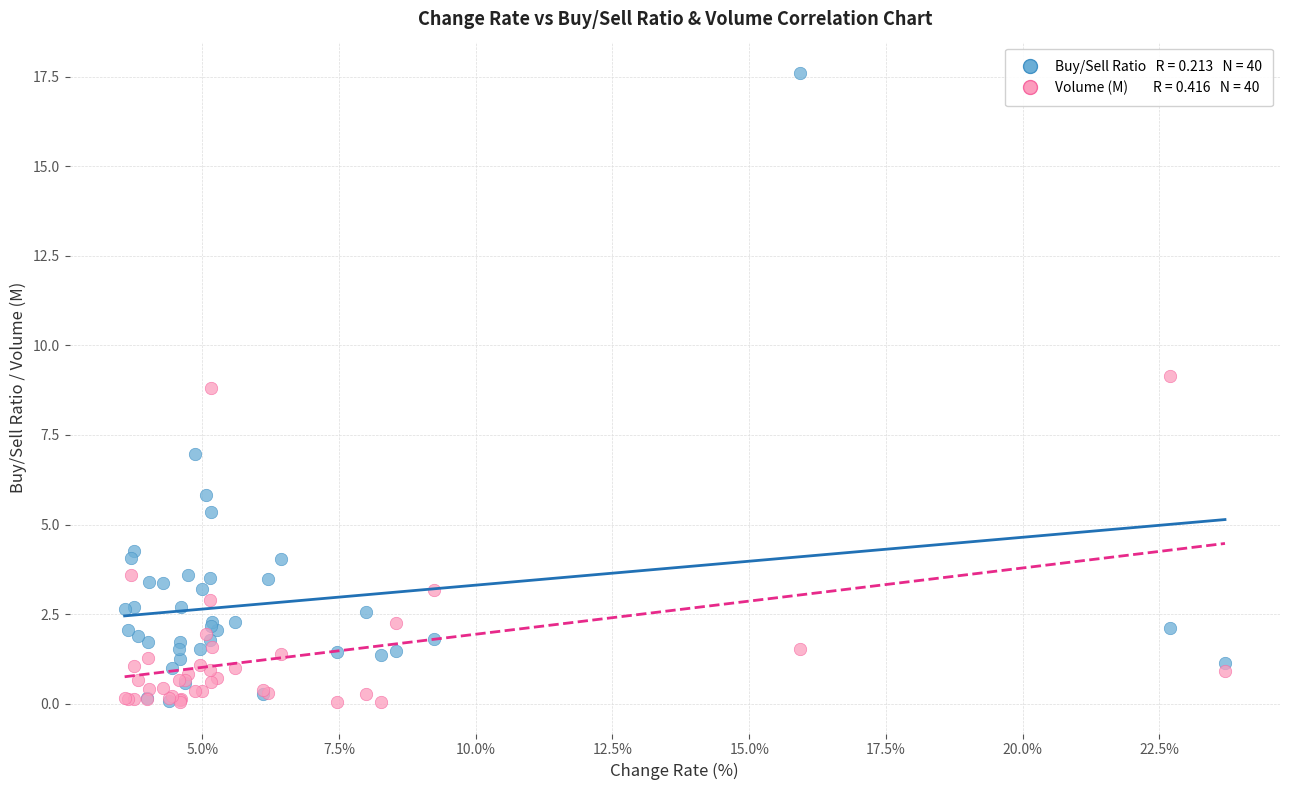

Across all series, what Y value is closest to 8?

8.8